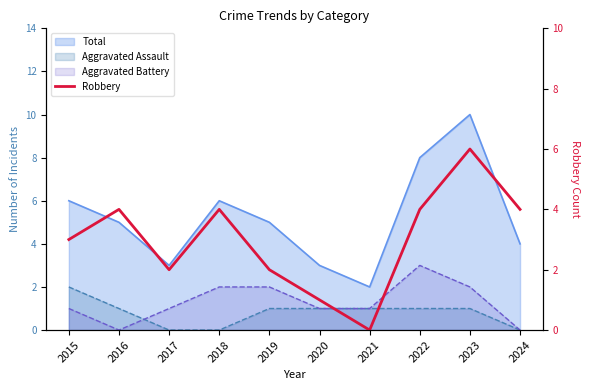

How many lines are shown in the chart?

1